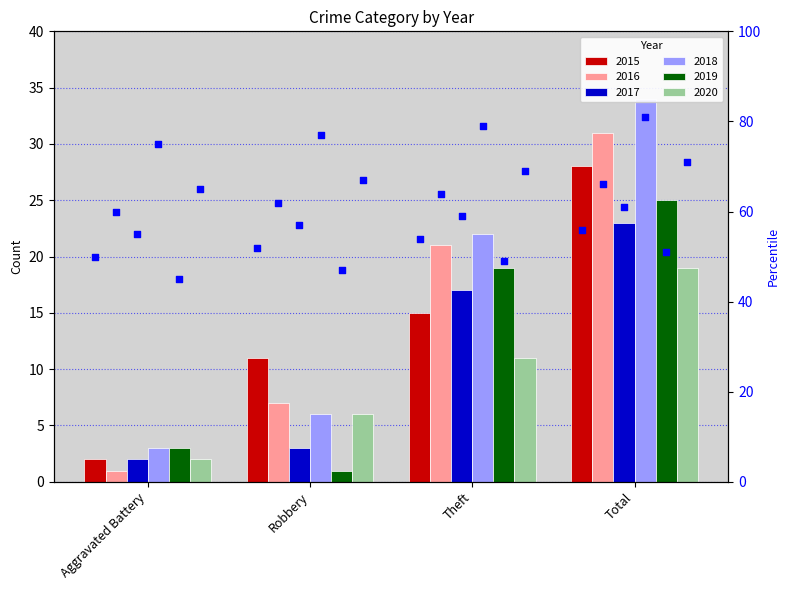

Is the value of 2016 at Robbery greater than the value of 2015 at Aggravated Battery?

Yes